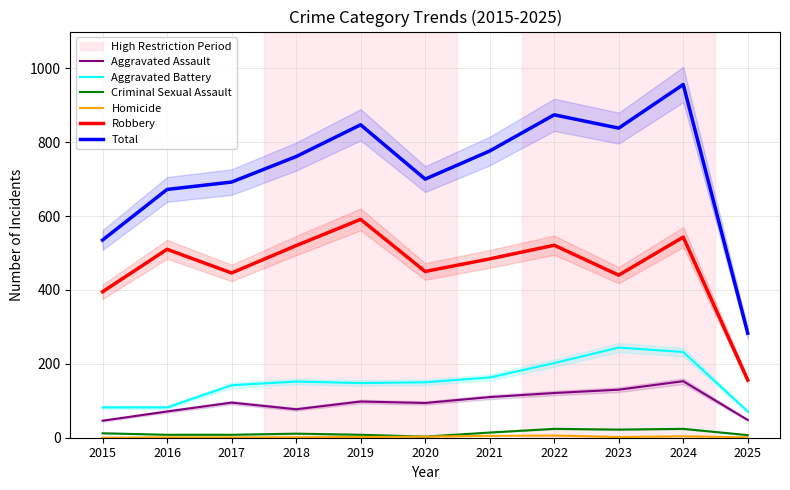

What is the difference between the Aggravated Assault values at 2015 and 2021?

64